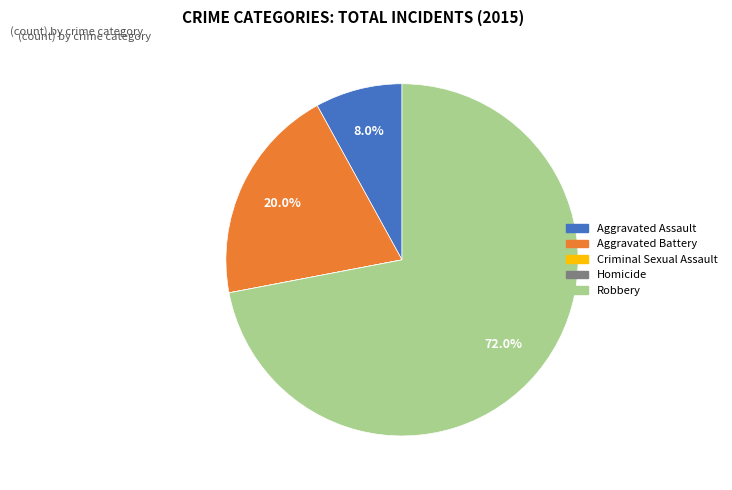

Which slice is the largest?

Robbery